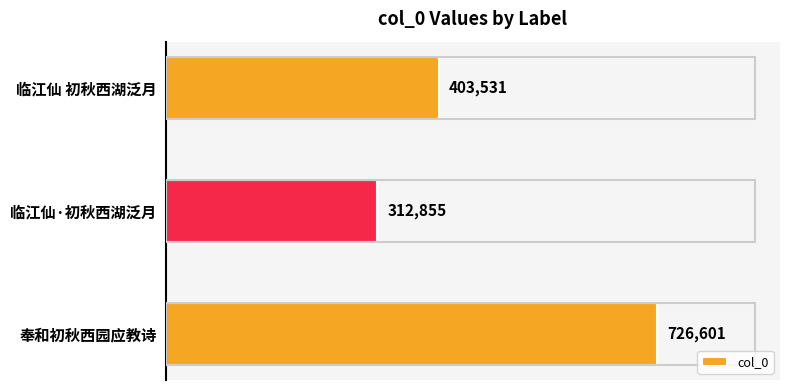

Reading top to bottom, what are all the values shown in this chart?

临江仙 初秋西湖泛月=403531	临江仙·初秋西湖泛月=312855	奉和初秋西园应教诗=726601